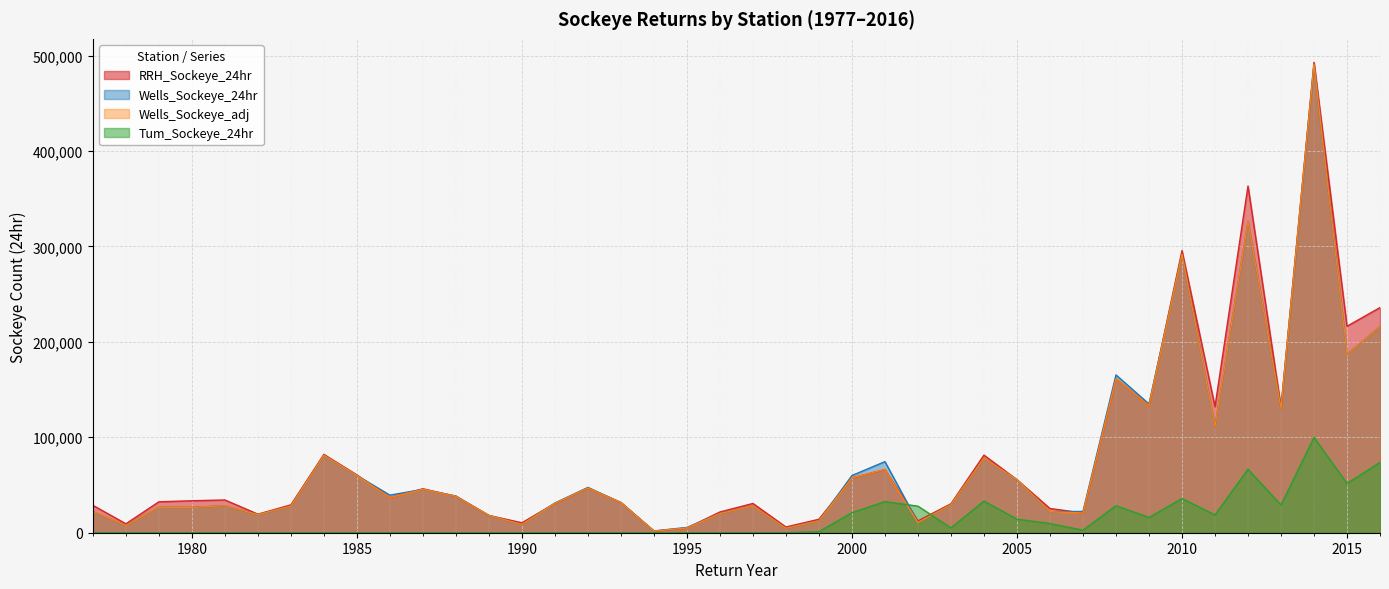

Reading right to left, what are all the values shown in this chart?

RRH_Sockeye_24hr: 235925	216389	492892	131655	363314	132096	295638	133106	161343	20683	25377	55570	81338	30355	12373	66220	57428	14111	5988	30661	21741	4988	1662	31717	46820	30733	10412	18116	38180	46049	36857	60566	82085	29208	19464	34327	33495	32418	9351	28726
Wells_Sockeye_24hr: 216036	187055	490804	129993	326107	111508	291764	134937	165334	22273	22075	55559	78053	29374	10659	74486	59944	12388	4666	27871	20038	5538	1886	31525	47489	31119	8613	18085	38463	45416	39380	59984	81054	27925	19005	28234	26573	26655	7644	21973
Wells_Sockeye_adj: 216036	187055	490804	129993	326107	111508	291764	133106	161343	20683	22075	55559	78053	29374	10659	66220	57428	12388	4666	27871	20038	4988	1662	31525	46820	30733	8613	18085	38180	45416	36857	59984	81054	27925	19005	28234	26573	26655	7644	21973
Tum_Sockeye_24hr: 73697	51566	99901	29015	66520	18634	35821	16034	28340	2607	9657	14218	33167	5074	27821	32633	20979	1172	0	0	0	0	0	0	0	0	0	0	0	0	0	0	0	0	0	0	0	0	0	0